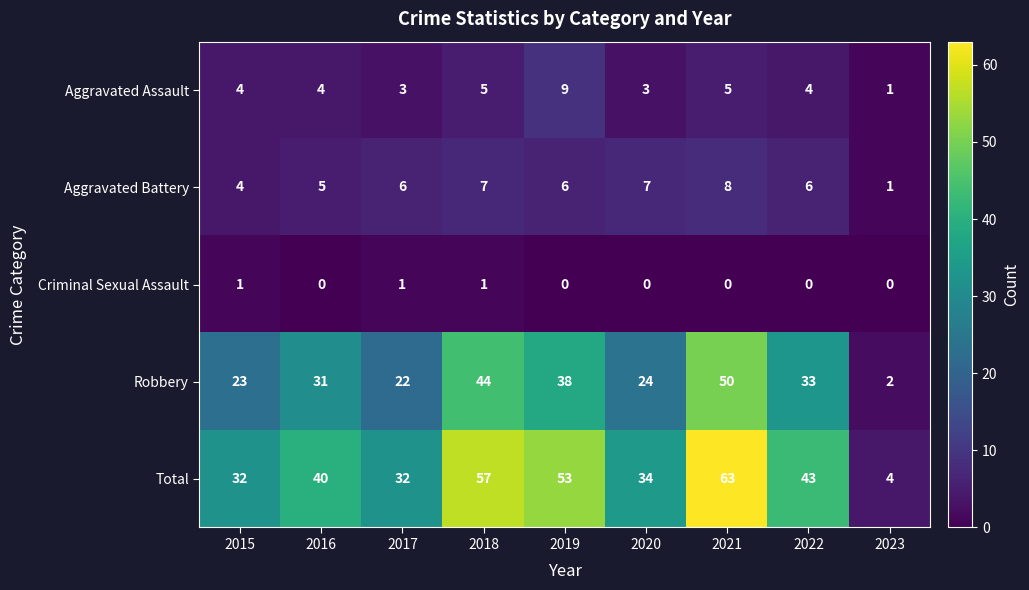

The value of Criminal Sexual Assault at 2018 is 2. True or false?

False